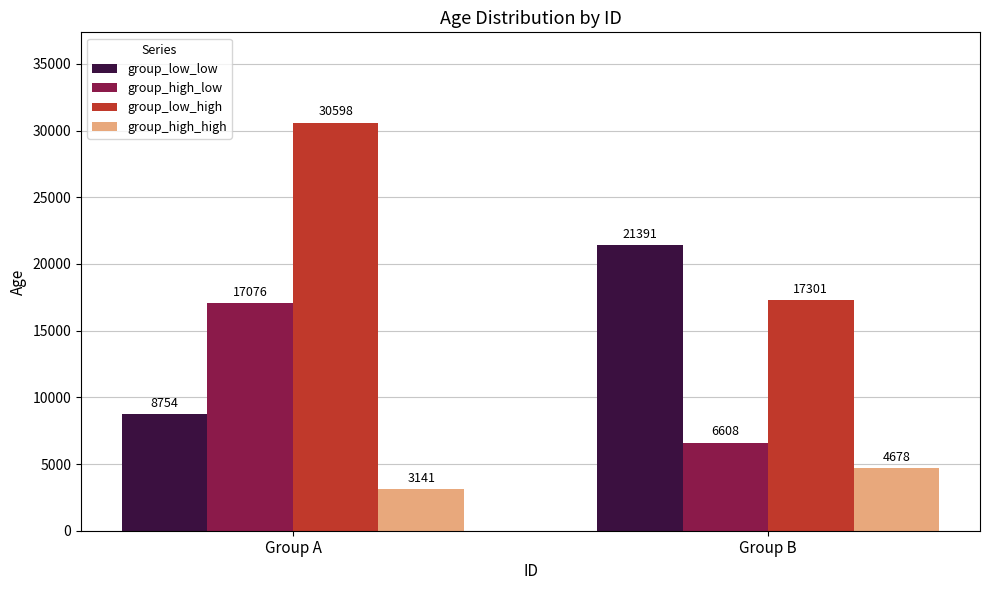

Which label corresponds to the smallest value in the chart?

Group A